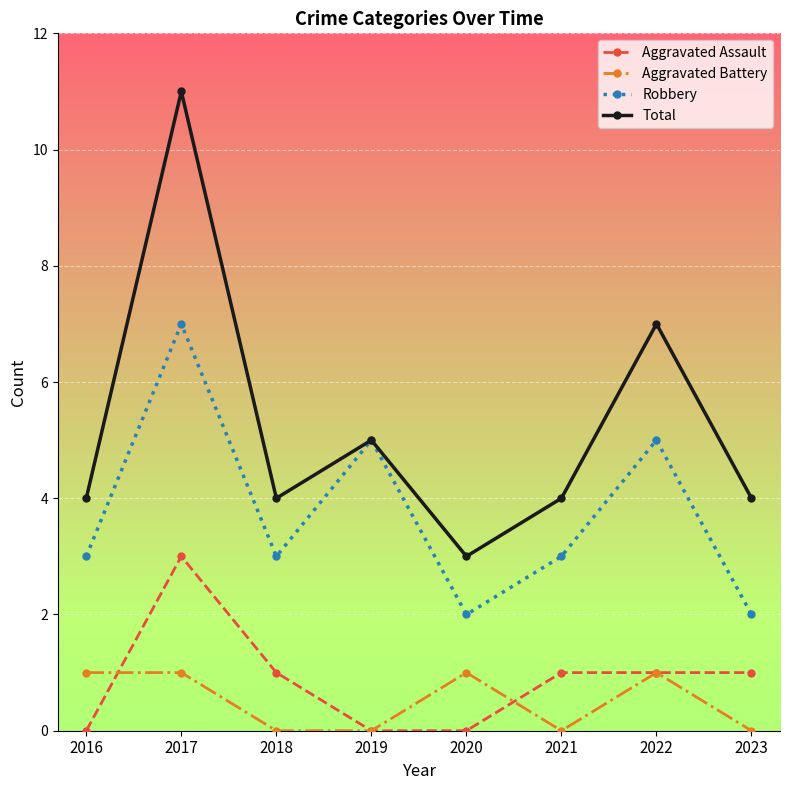

Is the value of Total at 2016 greater than the value of Aggravated Assault at 2018?

Yes